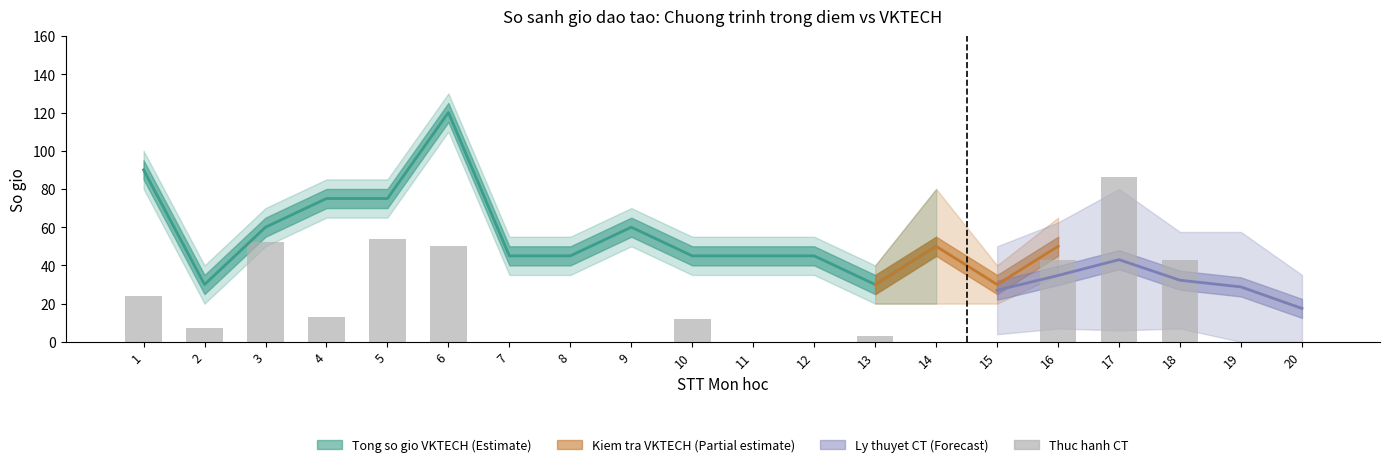

Where is the data nearest to the value 43?

16